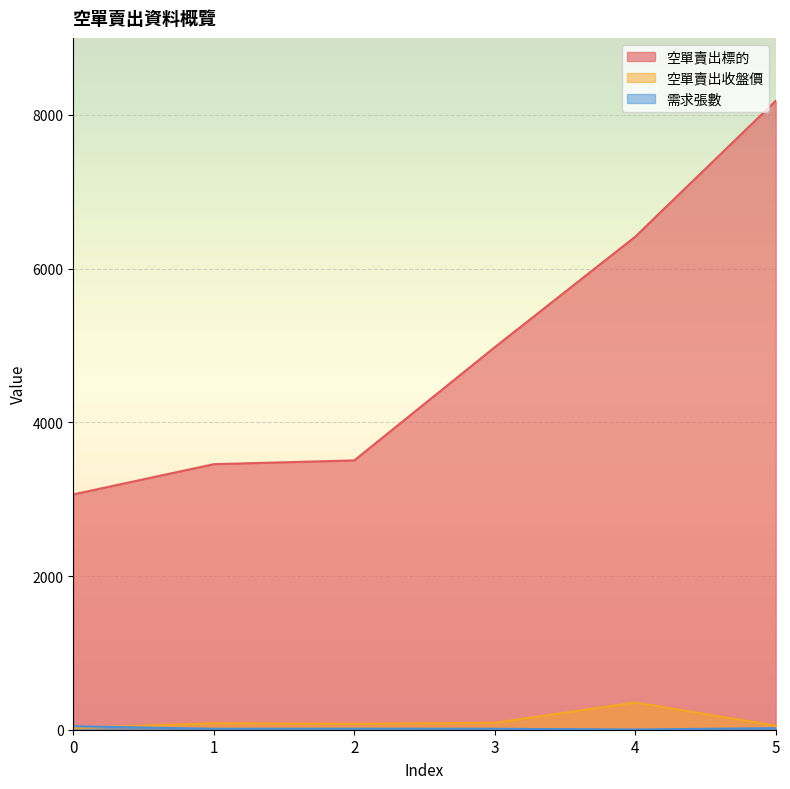

Where is the first local minimum for 空單賣出收盤價?

2